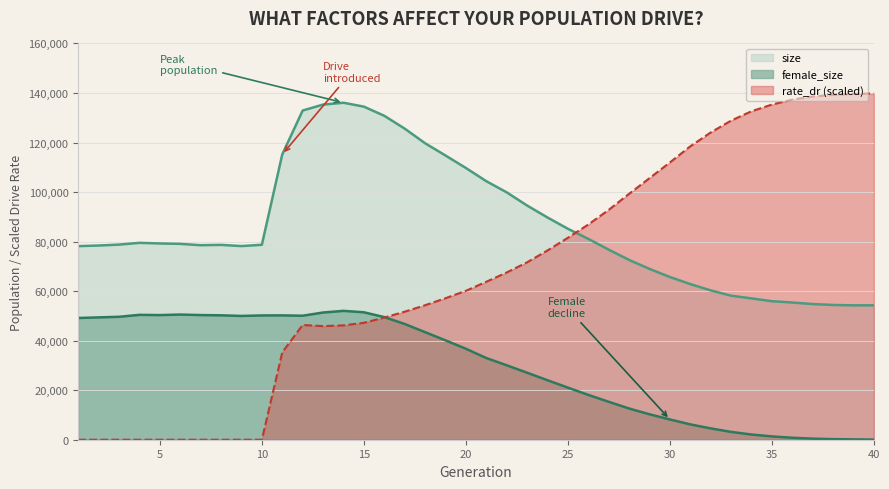

Does the chart display data point markers on the line(s)?

No